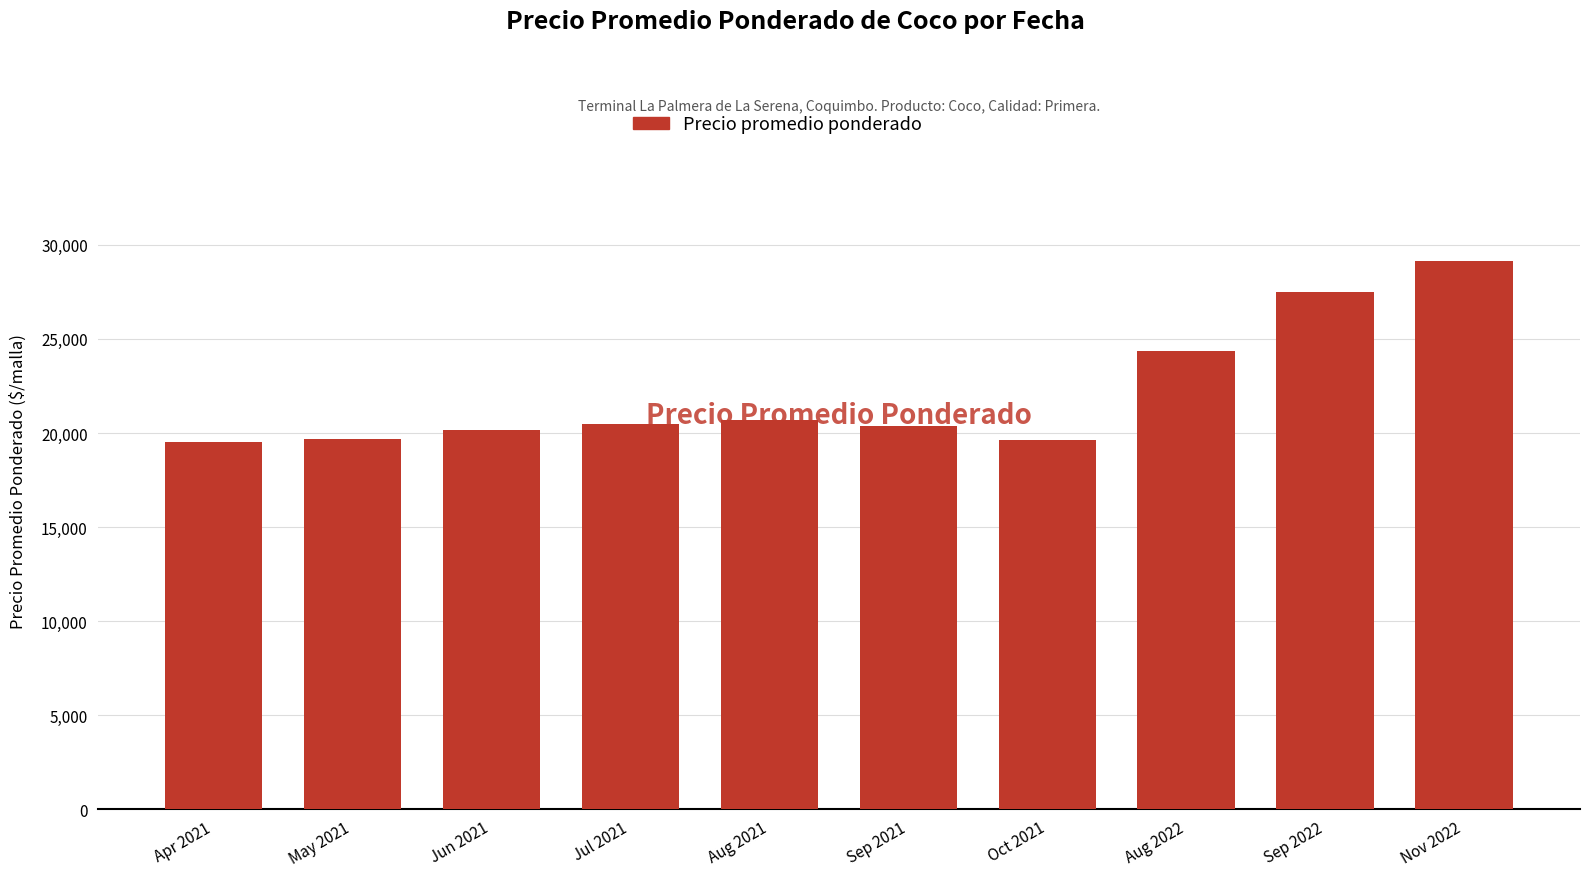

What is the value of the 3rd bar from the left?

20167